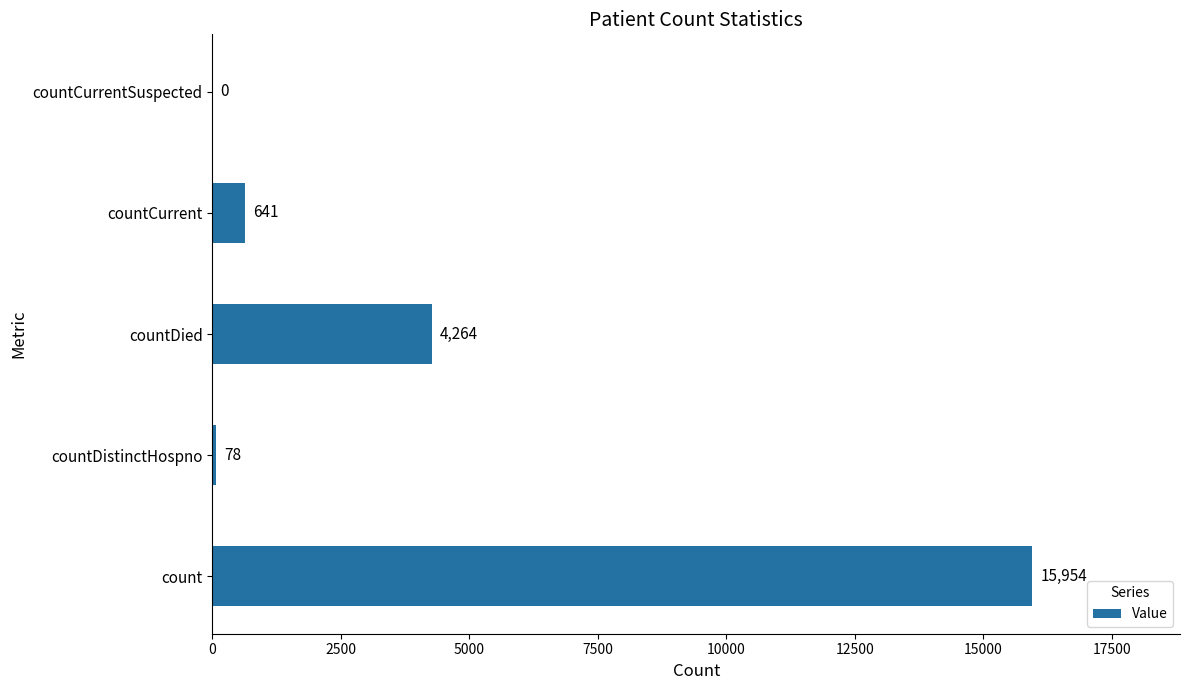

Where is the data nearest to the value 7977?

countDied